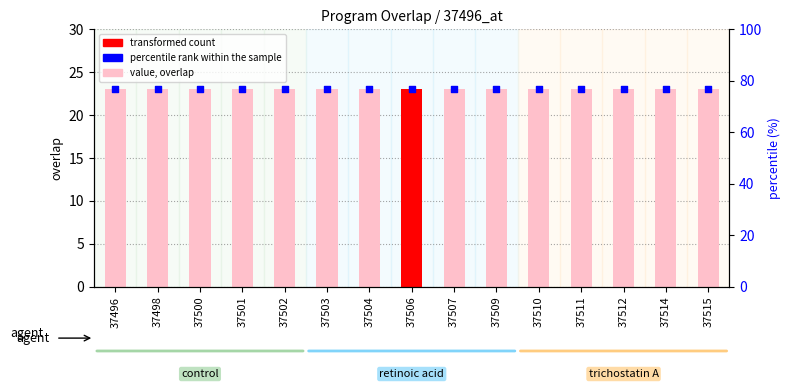

What are all the series names shown in the legend?

overlap, percentile rank within the sample